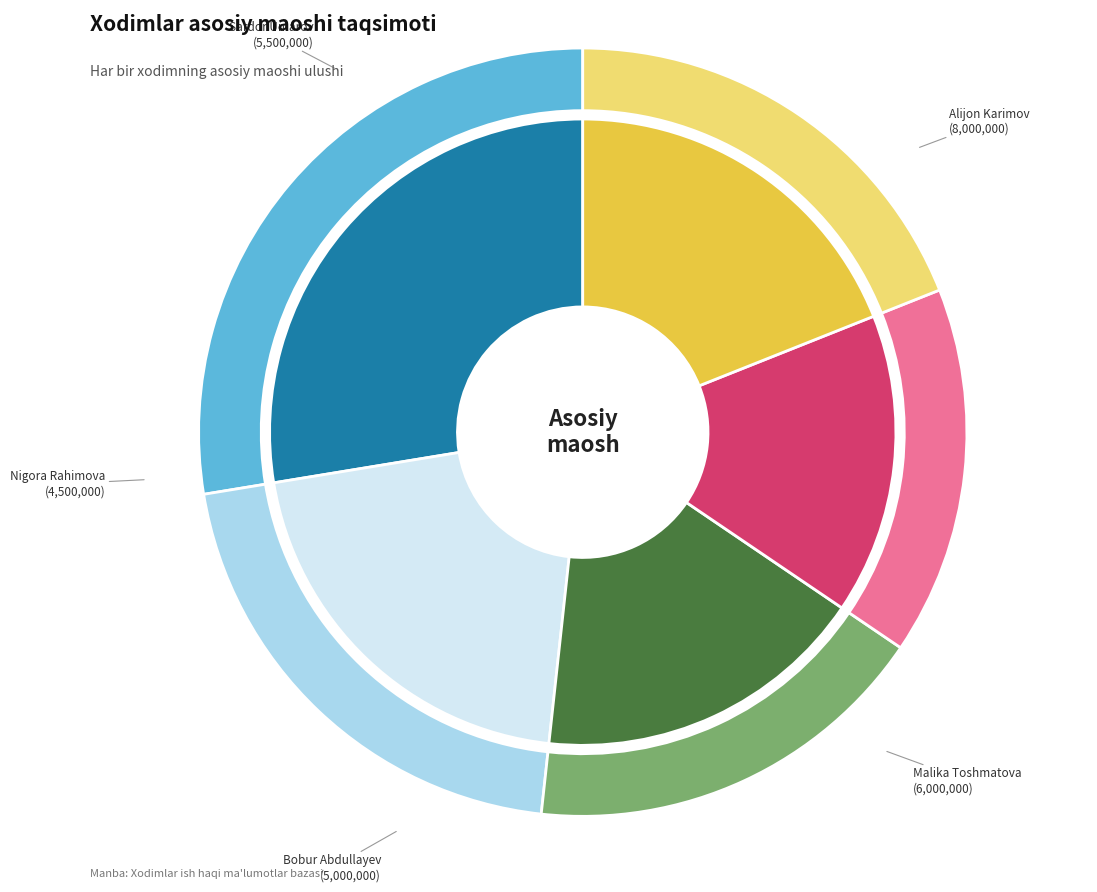

What portion of the pie excludes Sardor Umarov
(DEVELOPER)?

81.0%